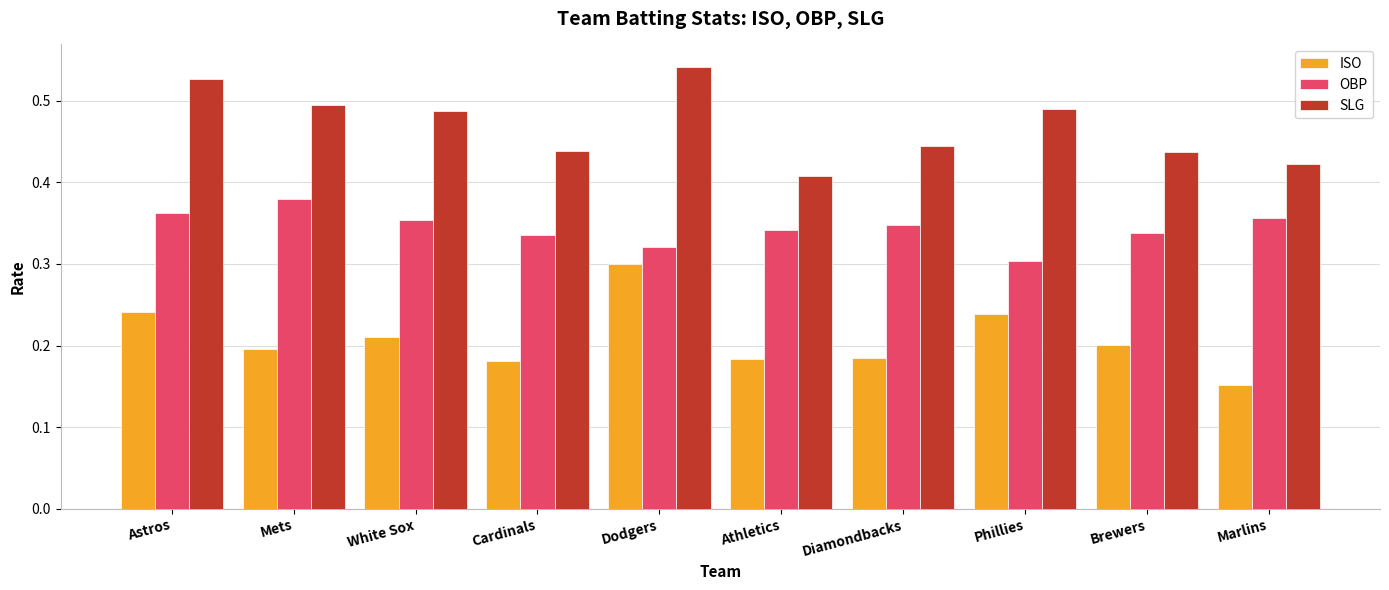

What is the total value across all series at Diamondbacks?

1.0